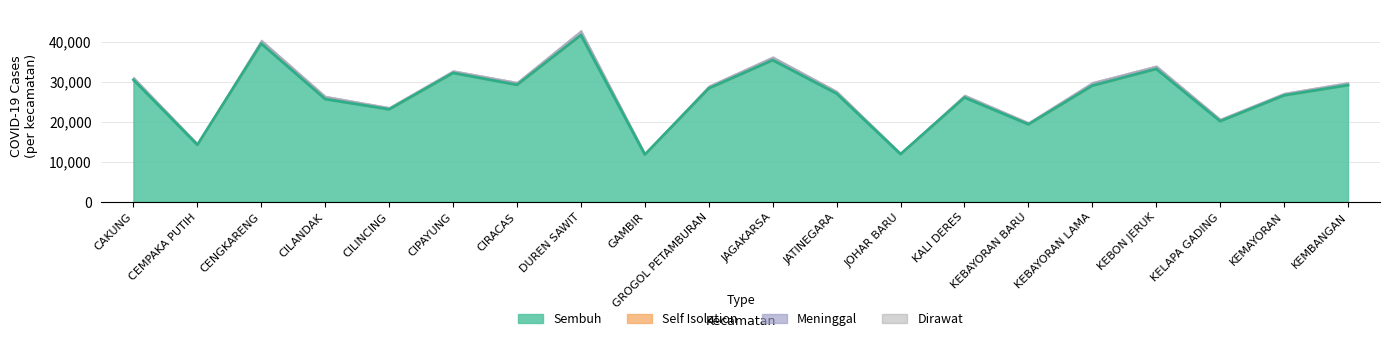

The value of Meninggal at GROGOL PETAMBURAN is 523. True or false?

False